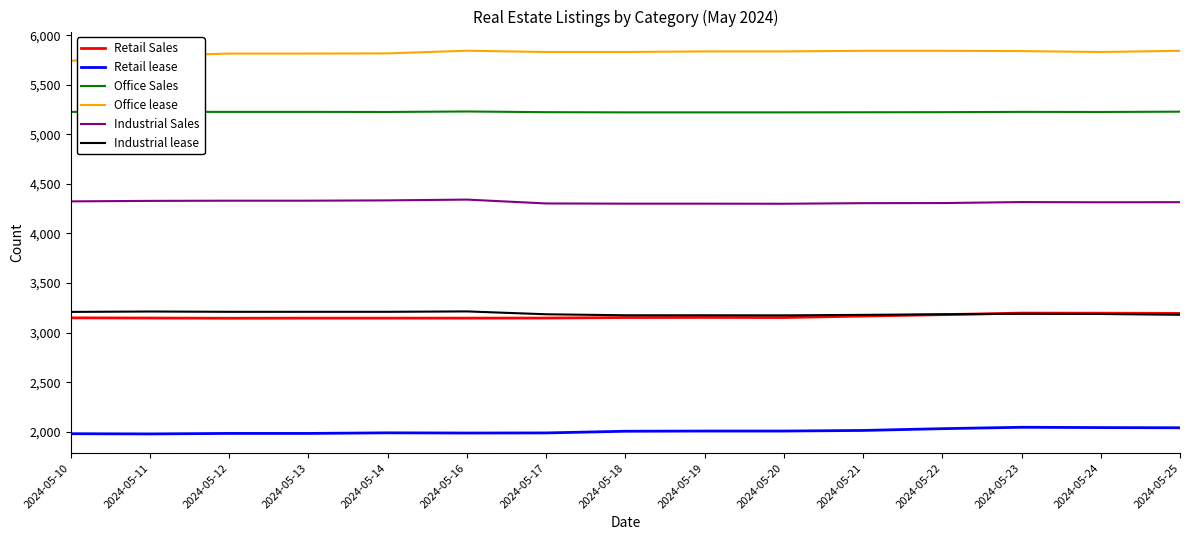

What is the difference between the maximum and second lowest values in the Office lease series?

51